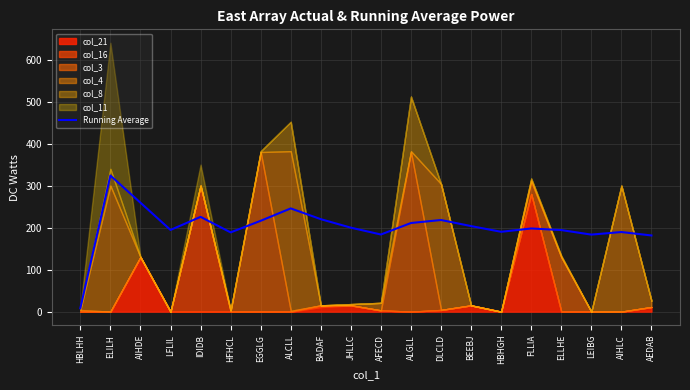

What is the approximate value at AIHLC?

189.5